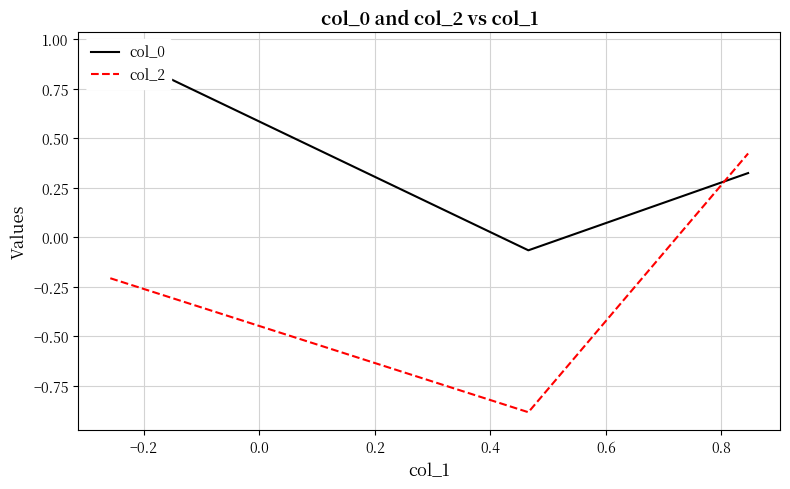

What are all the series names shown in the legend?

col_0, col_2